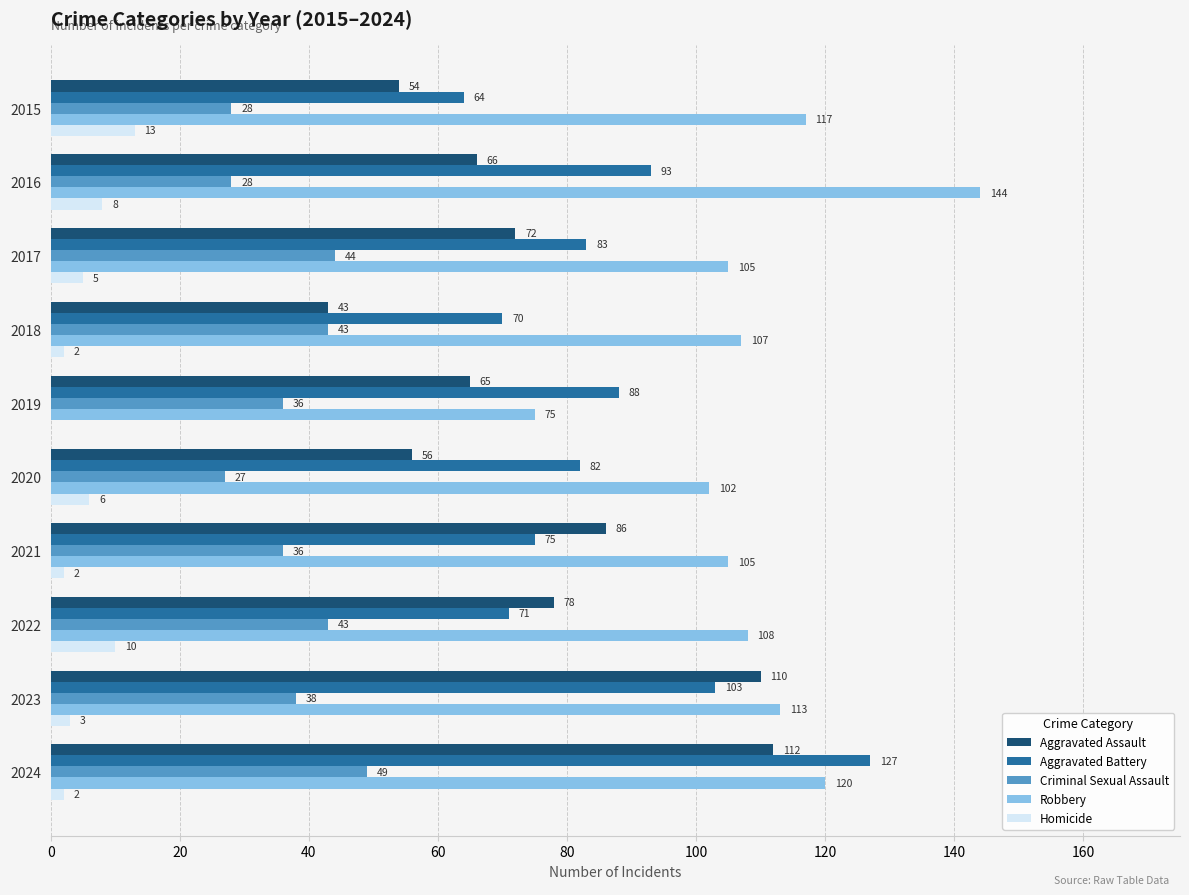

What is the greatest value displayed?

144